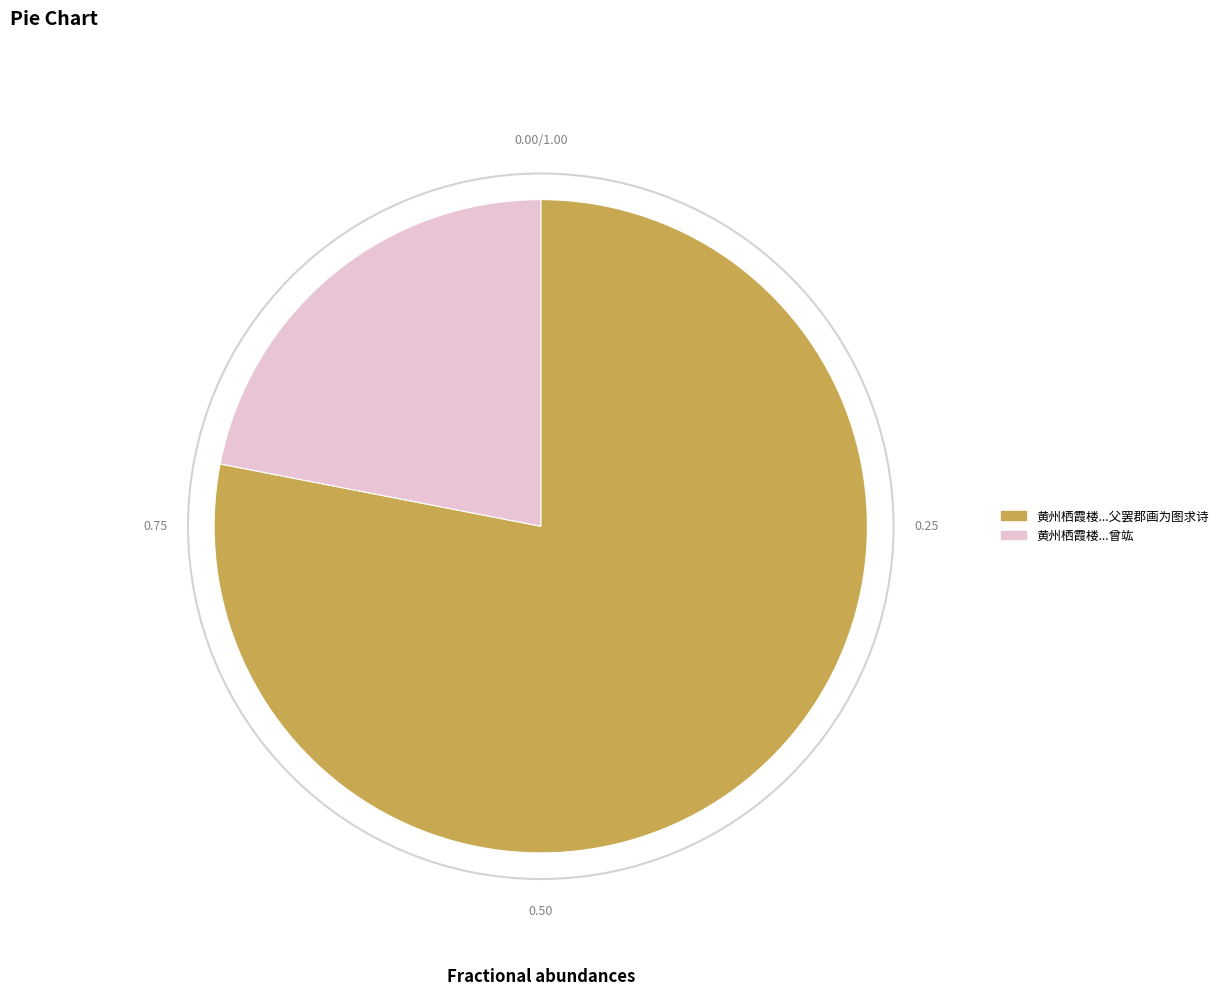

Does any single category account for the majority?

Yes